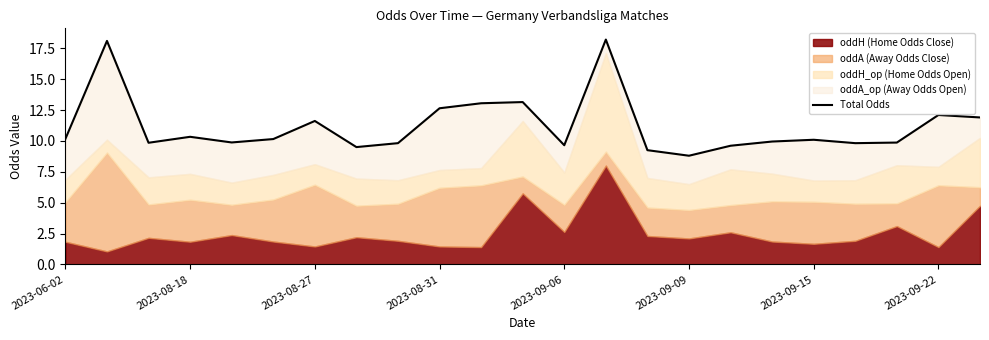

What is the difference between the second highest and second lowest values?

8.9